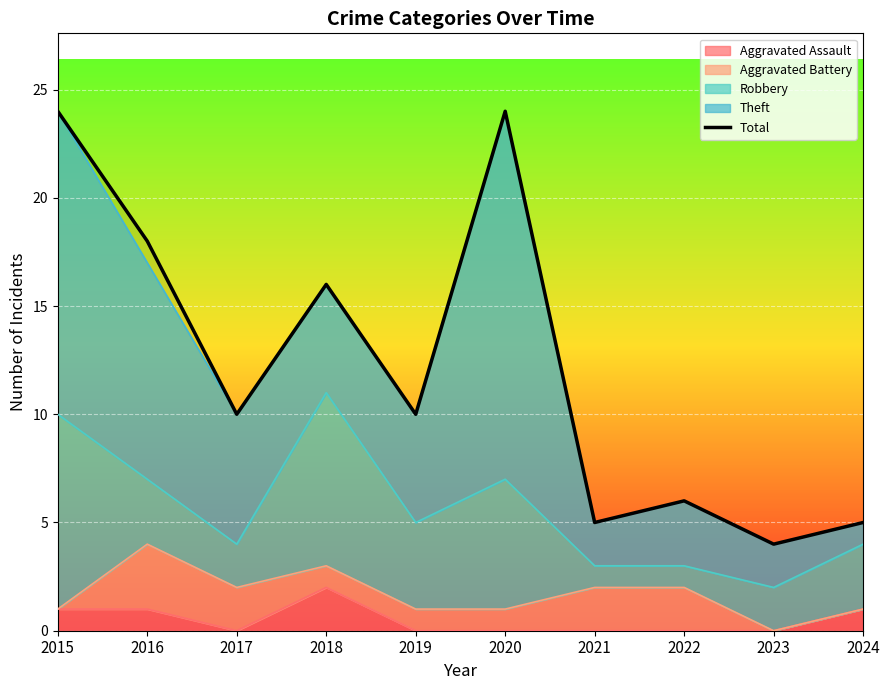

Which has a higher value, 2020 or 2017?

2020